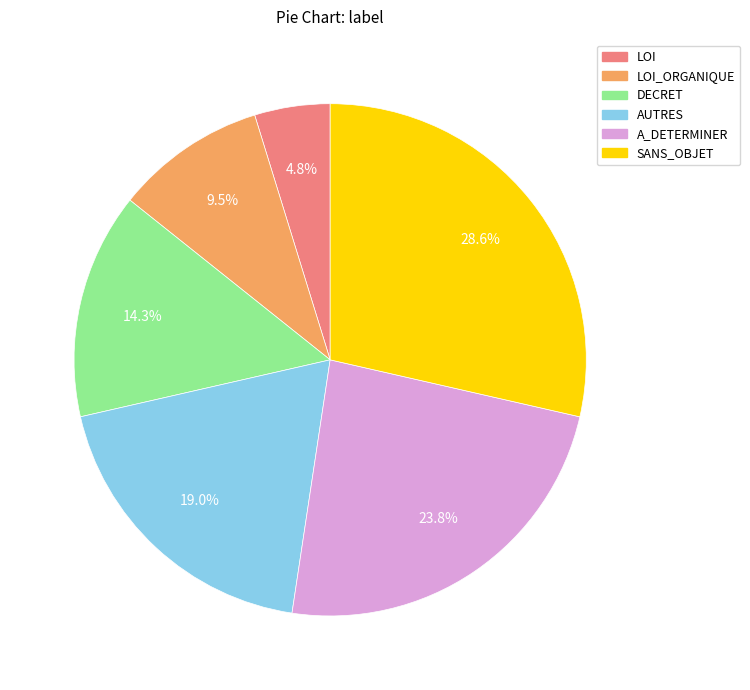

Is there any slice that represents more than half of the pie?

No